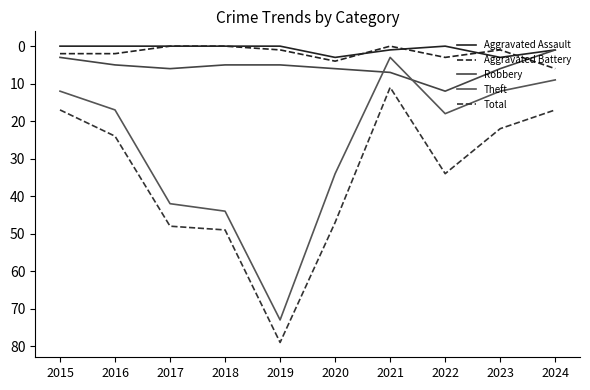

Is it true that Aggravated Assault equals -2 at 2015?

False